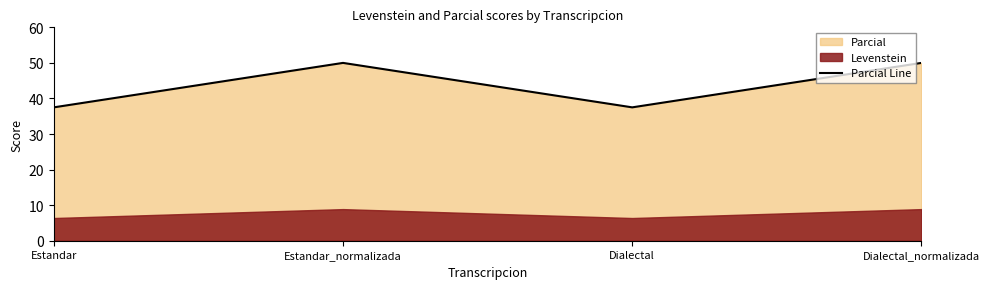

Is it true that Parcial Line equals 18.7 at Dialectal_normalizada?

False